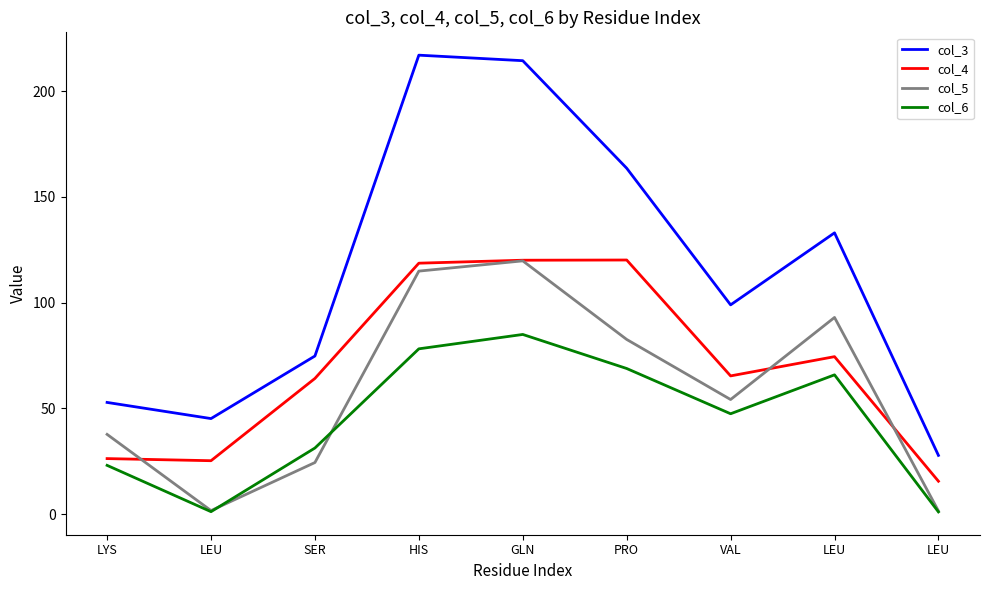

True or false: col_4 and col_3 intersect in this chart.

False